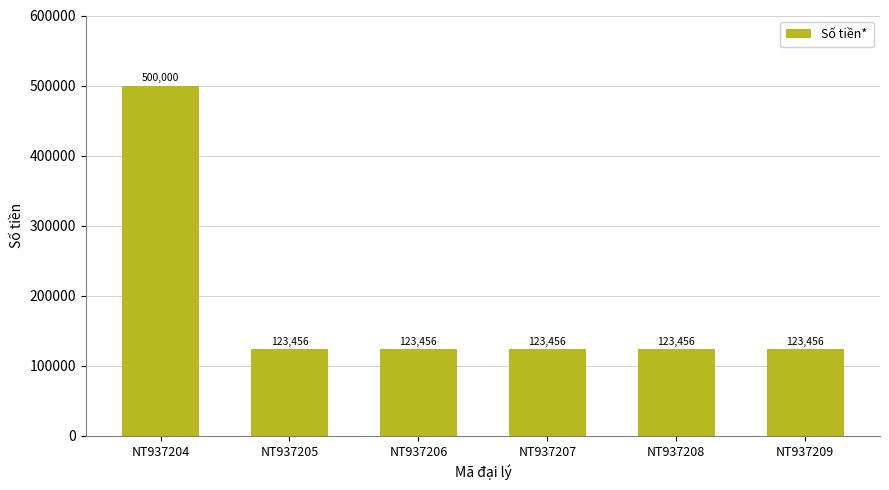

Reading right to left, extract all data points from this chart.

NT937209=123456	NT937208=123456	NT937207=123456	NT937206=123456	NT937205=123456	NT937204=500000